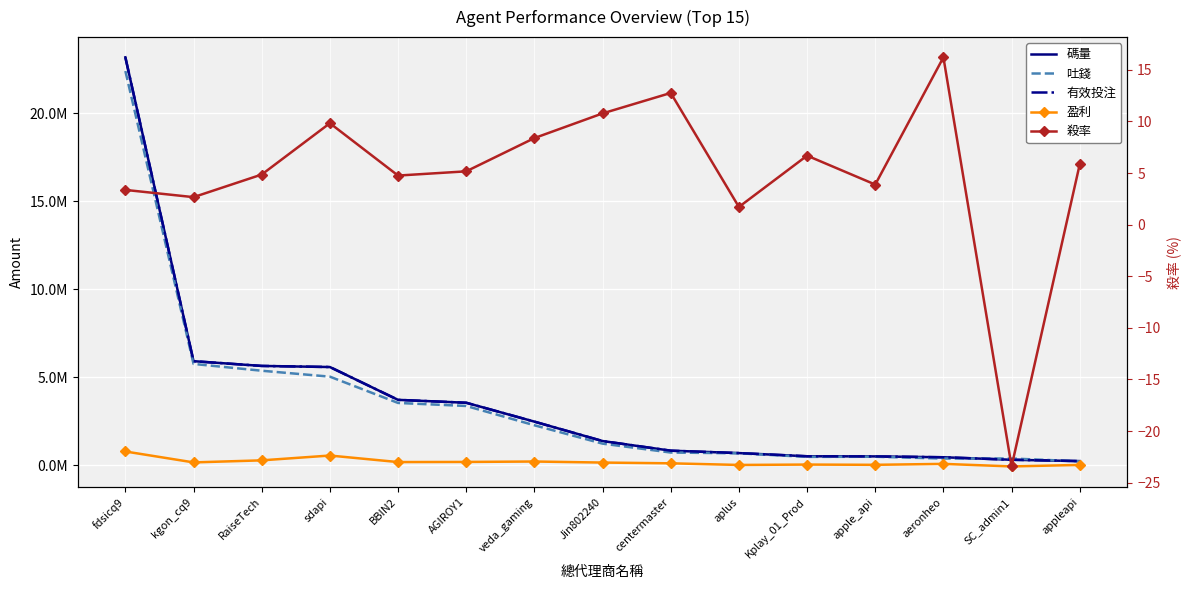

Which series has the largest total across all categories?

碼量